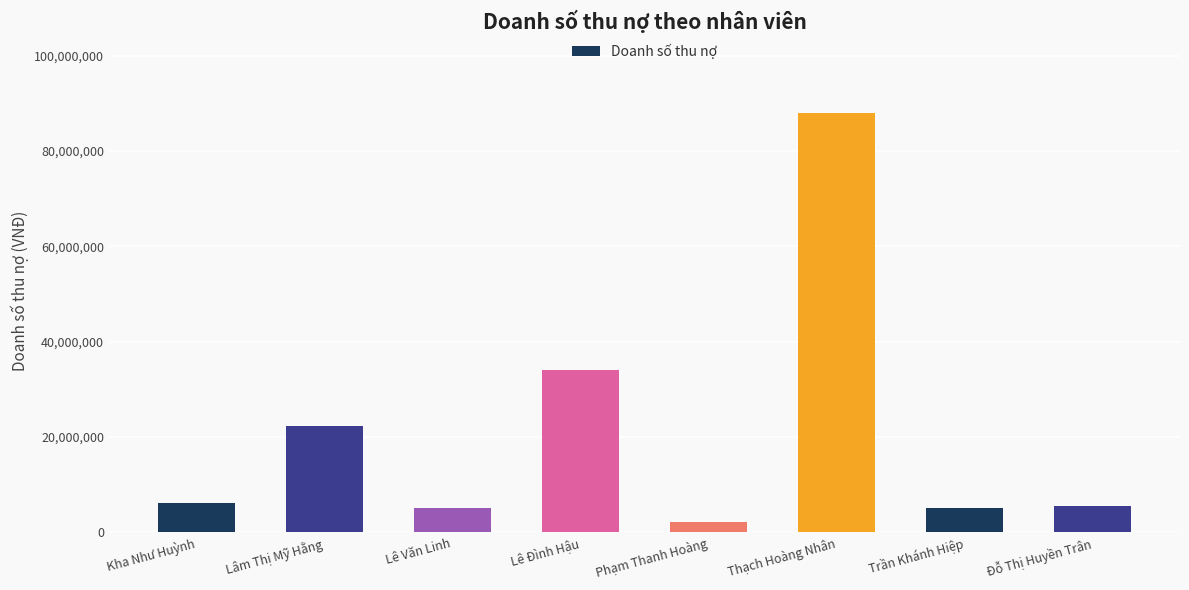

What is the maximum value shown in the chart?

88000000